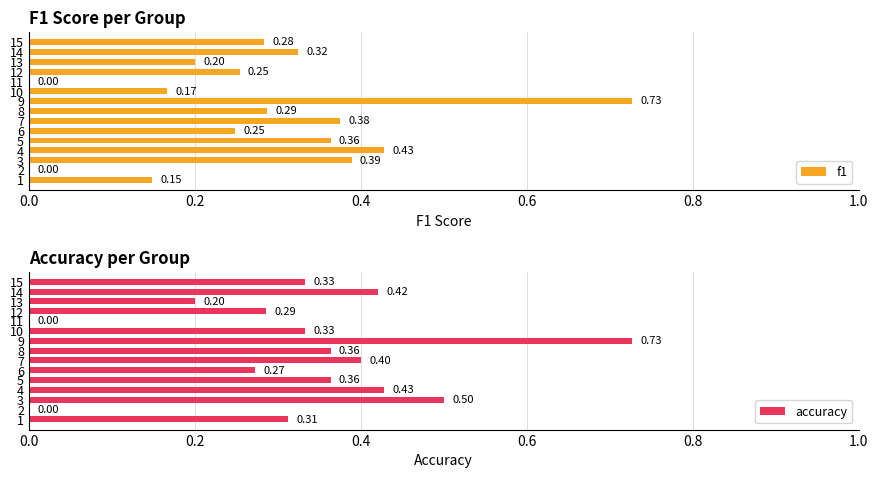

What is the sum of all f1 values?

4.2